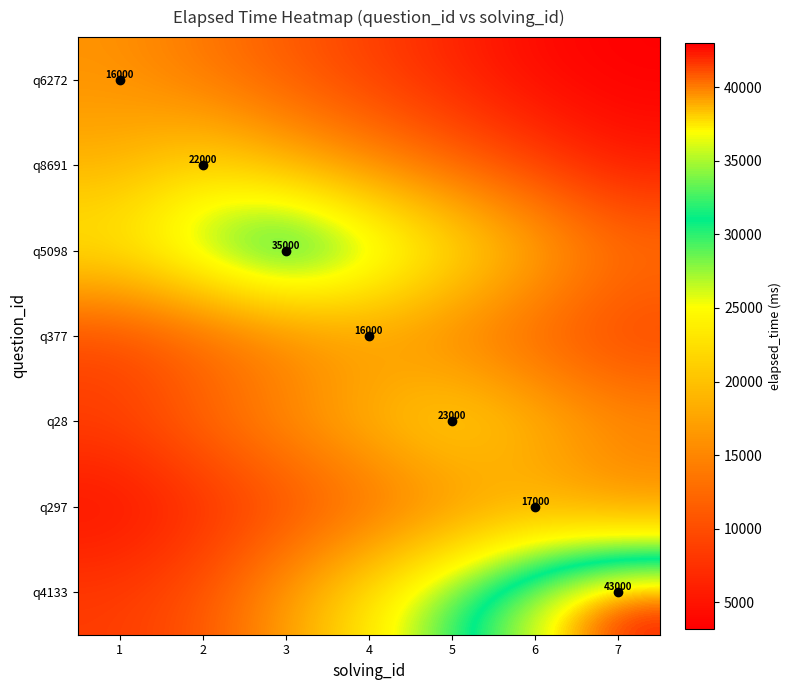

Which has a higher value, 3 or 6?

3